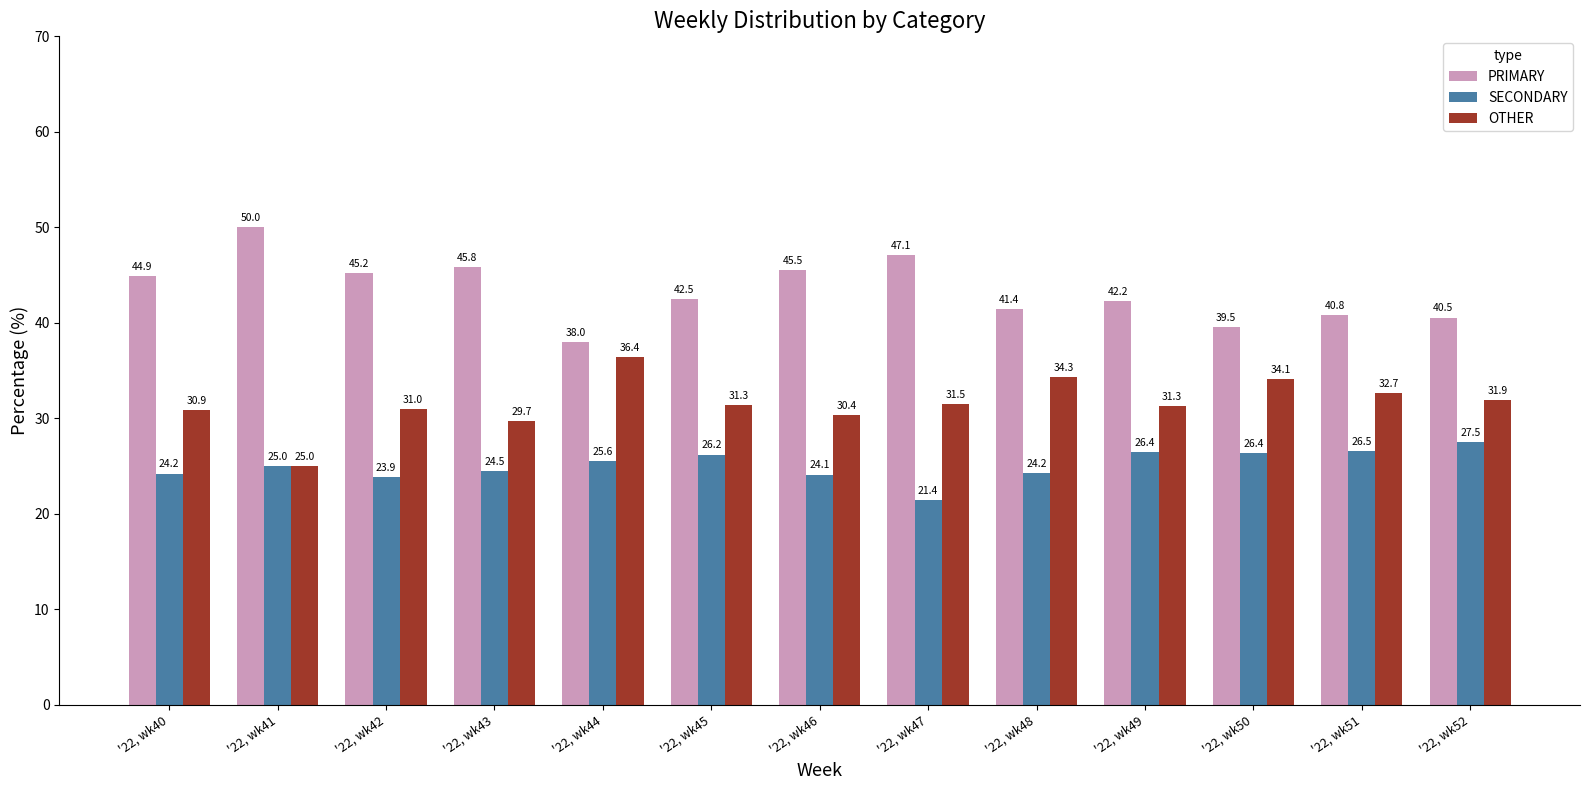

Between '22, wk40 and '22, wk47, which series saw the biggest shift?

SECONDARY